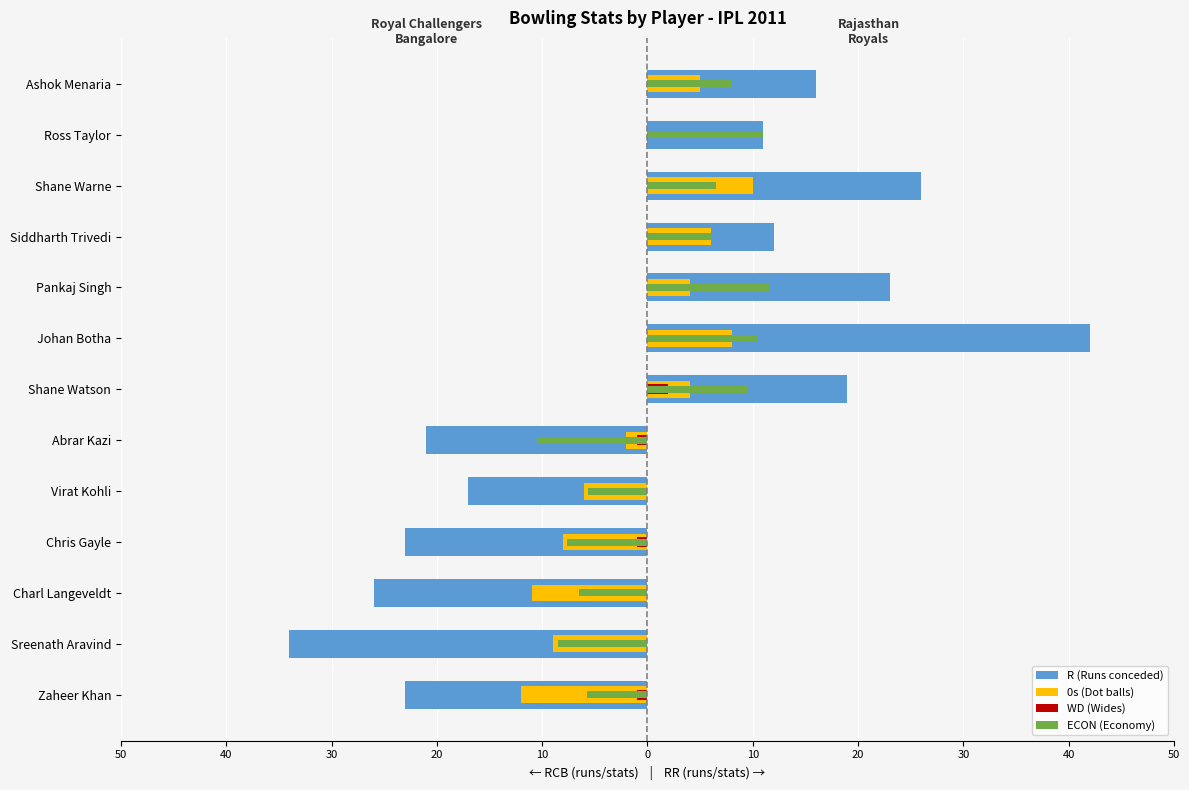

At 20, list the series in order from largest to smallest.

WD (Wides), ECON (Economy), 0s (Dot balls), R (Runs conceded)